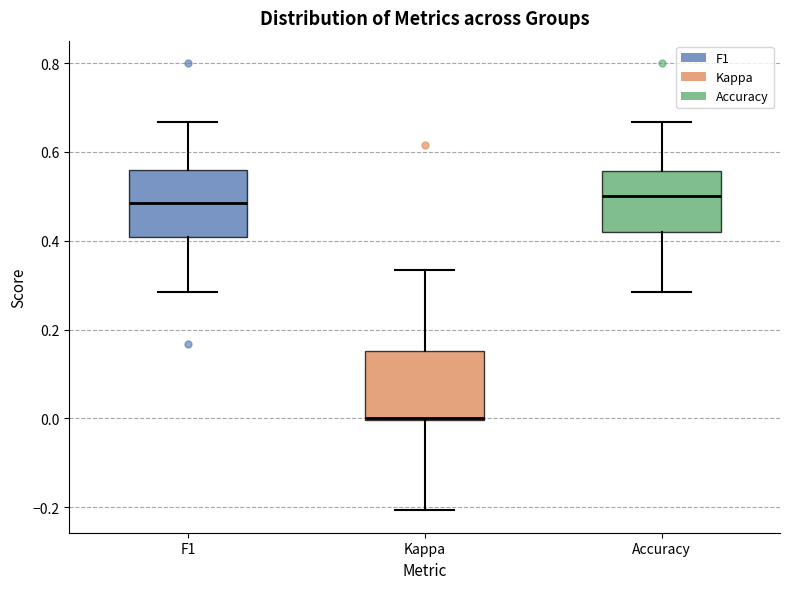

Where does the upper whisker of the box for Kappa end on the y-axis? The values are not printed on the chart, so give them approximately, as read against the axis.

0.34